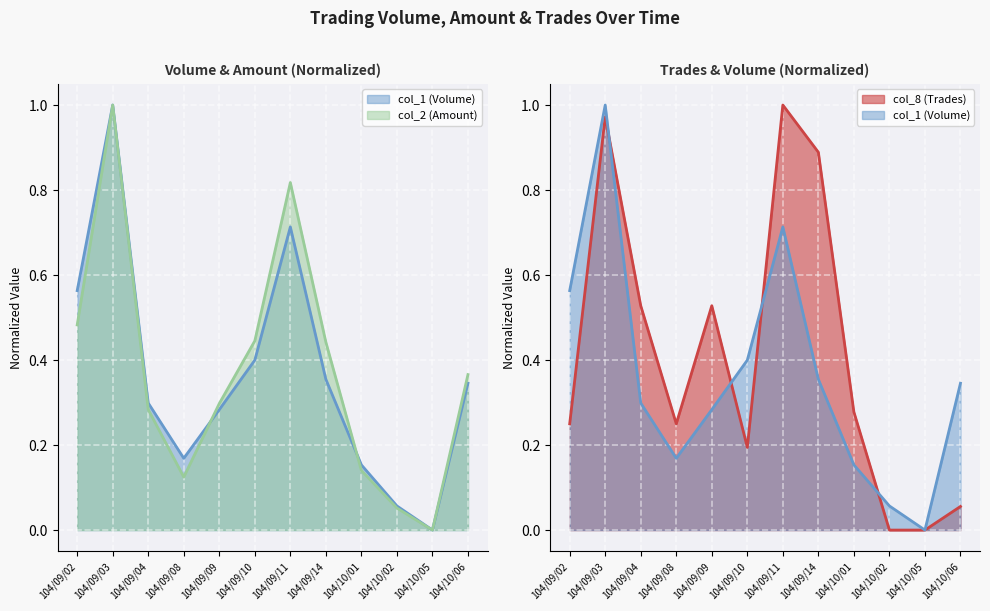

Where is col_1 (Volume) nearest to the value 0?

104/10/05